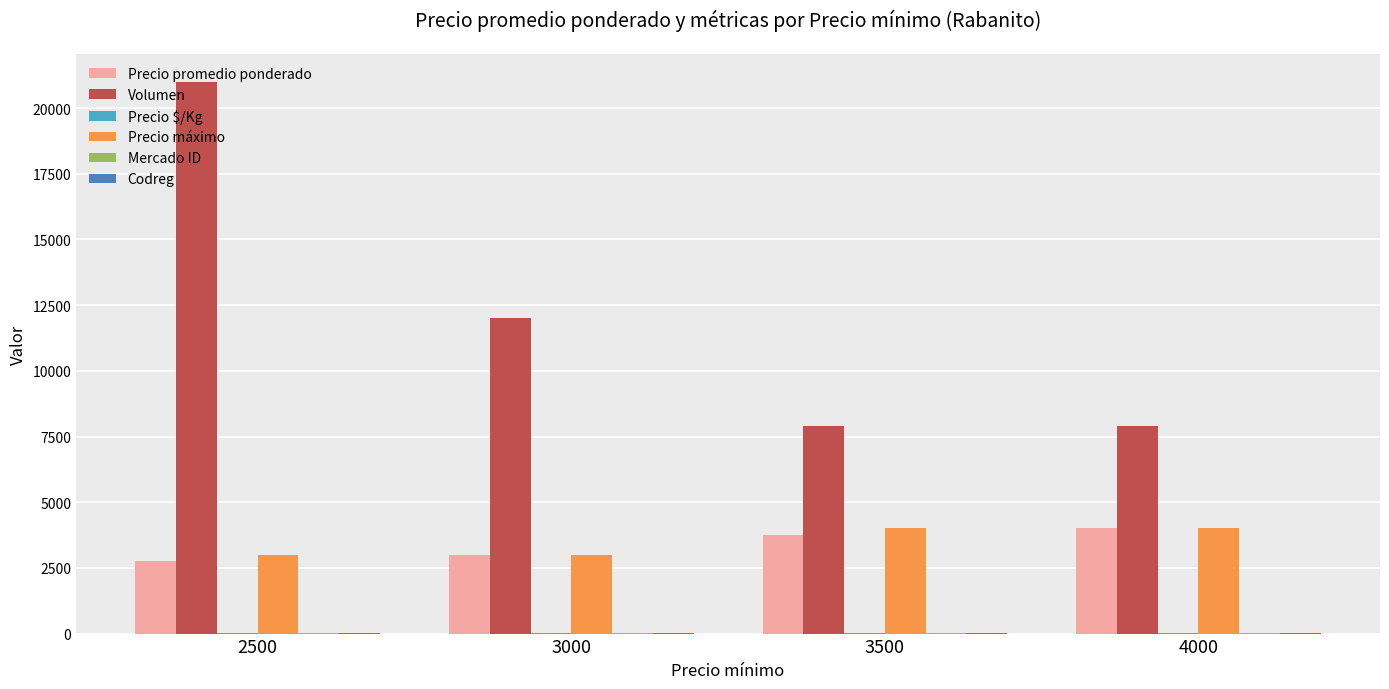

The value of Precio máximo at 3500 is 1904. True or false?

False